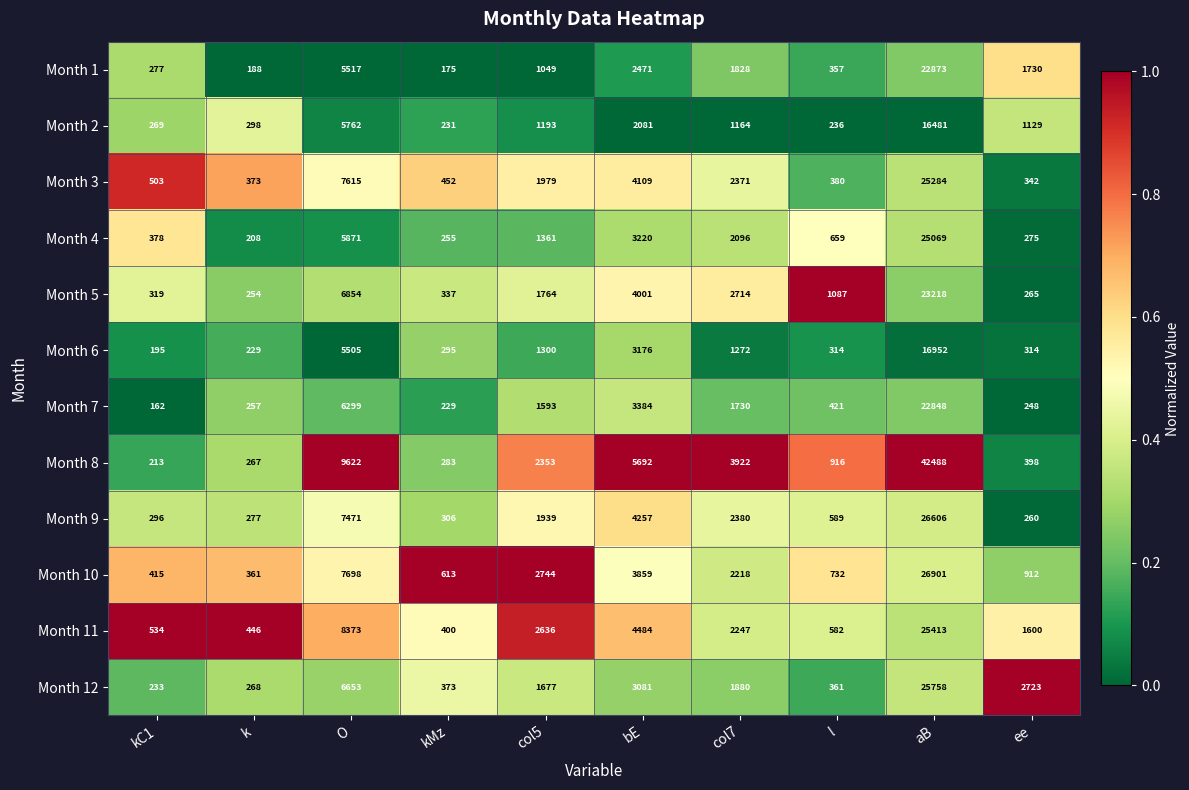

At which category is the sum across all series the highest?

aB